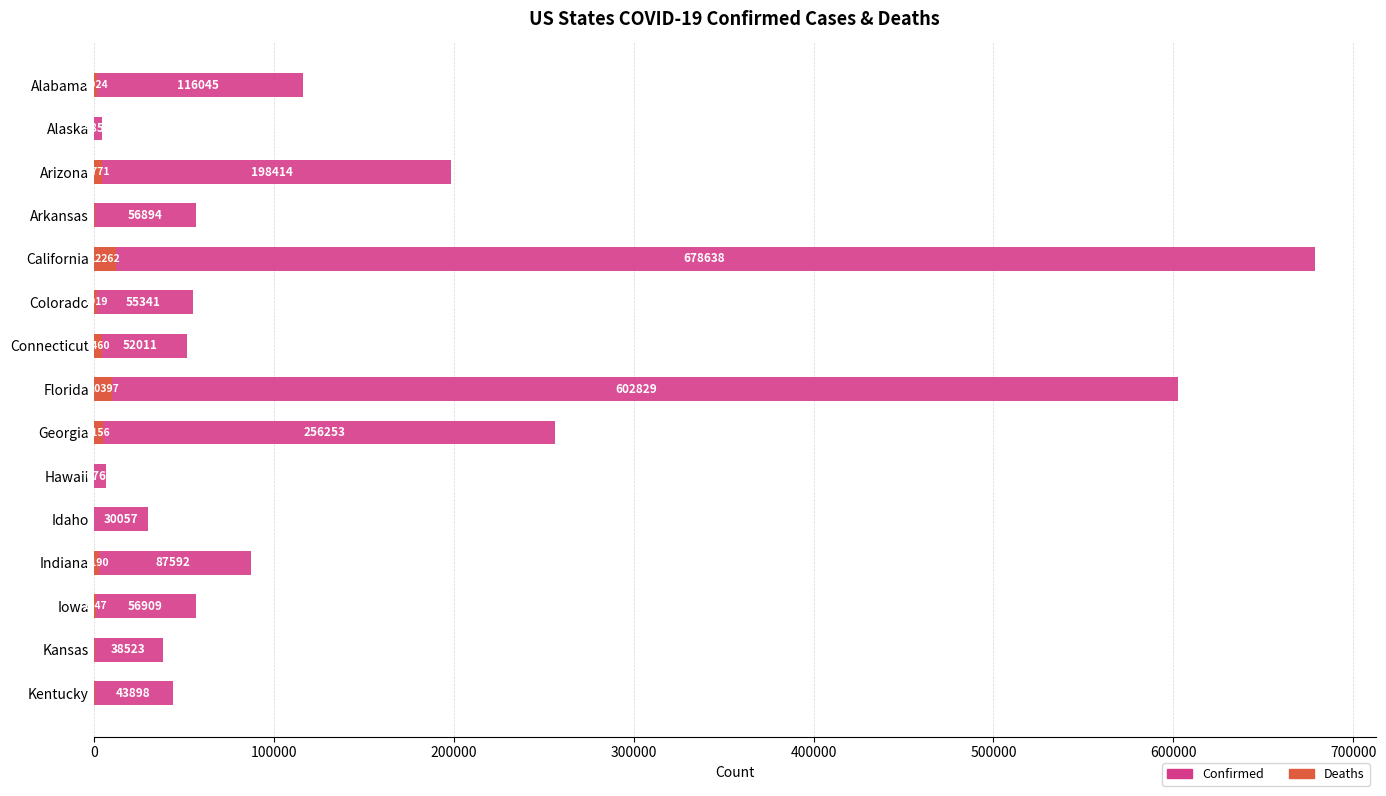

The Deaths series shows 610 at Kentucky. True or false?

False